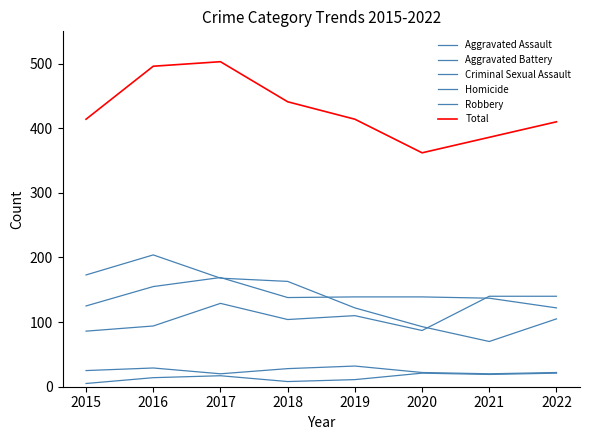

Is this an area chart (filled region under the line)?

No